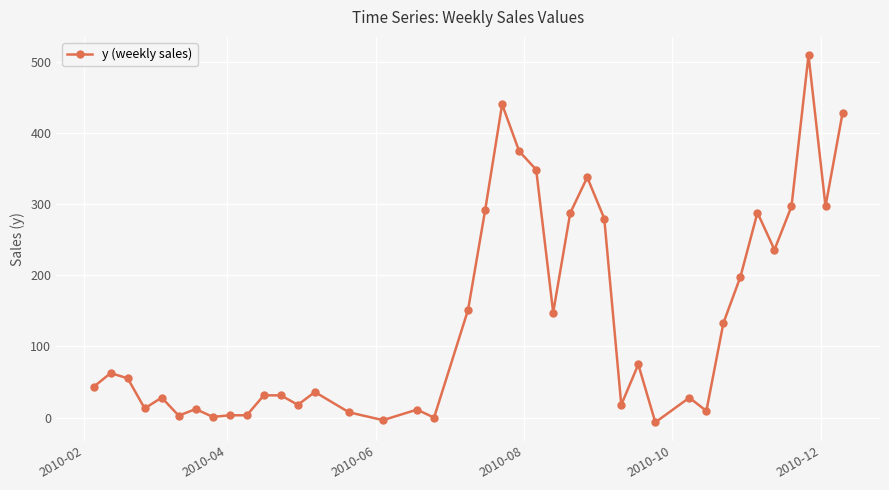

How many data points does each series have?

40